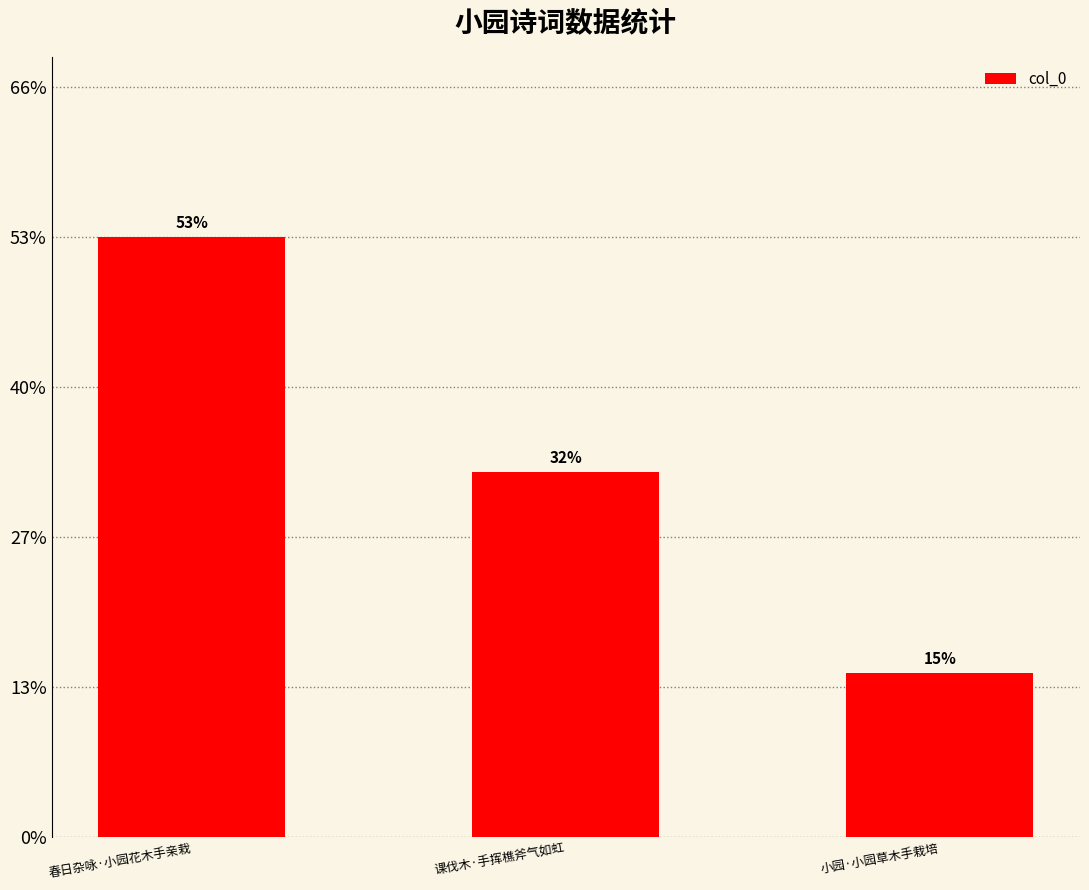

Reading right to left, extract all data points from this chart.

0.1	0.3	0.5